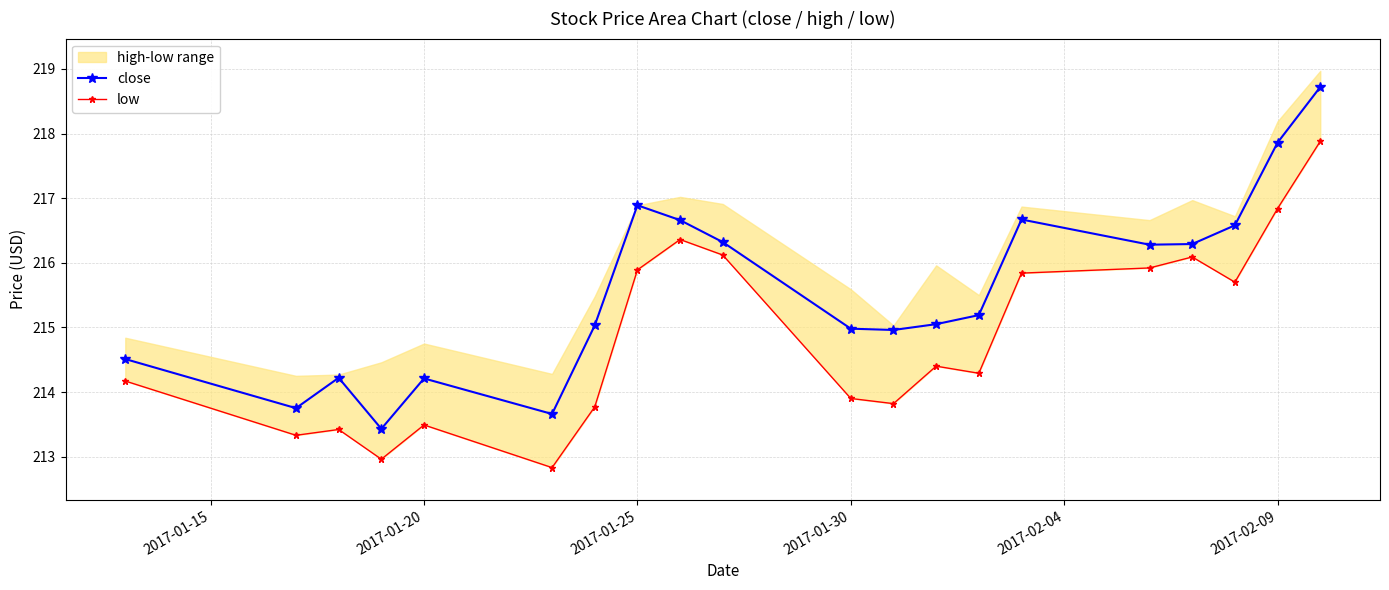

What is the highest value of the close series?

218.7